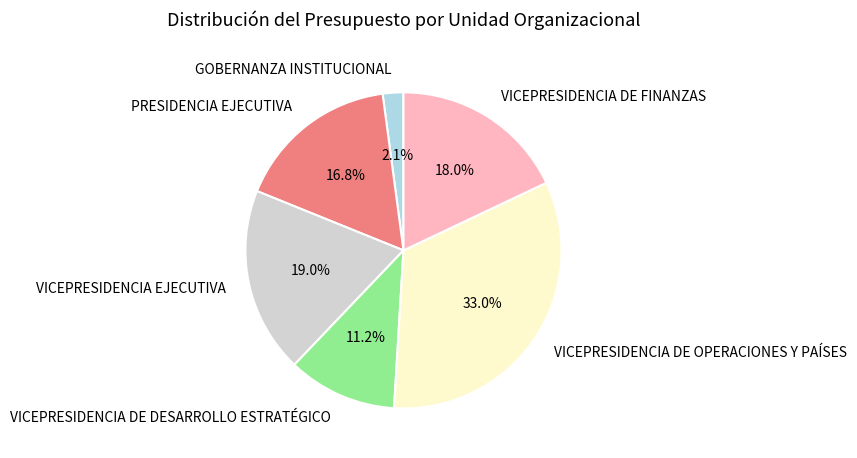

Which slice is the largest?

VICEPRESIDENCIA DE OPERACIONES Y PAÍSES